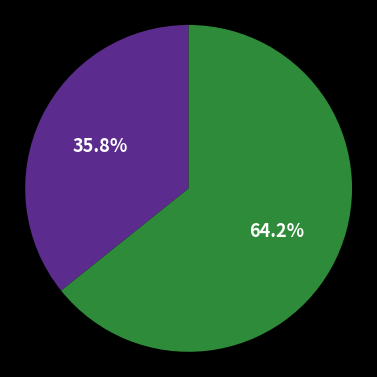

Is there a majority slice in this chart?

Yes